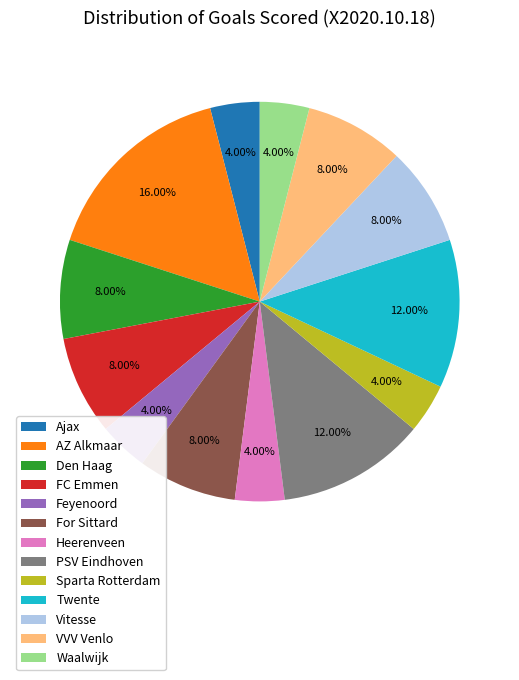

Is the sum of Den Haag and For Sittard greater than half?

No